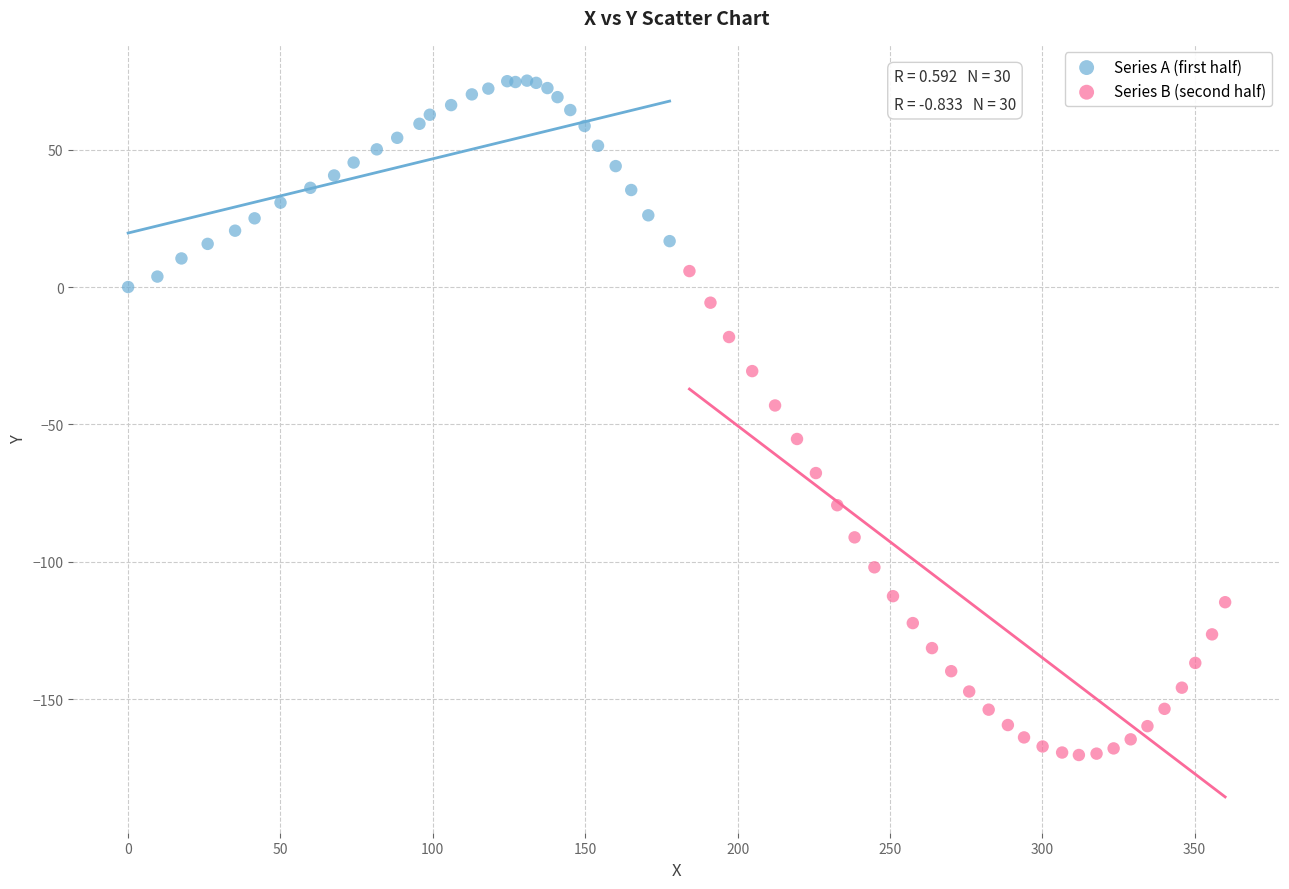

Which series reaches the maximum Y coordinate?

Series A (first half)